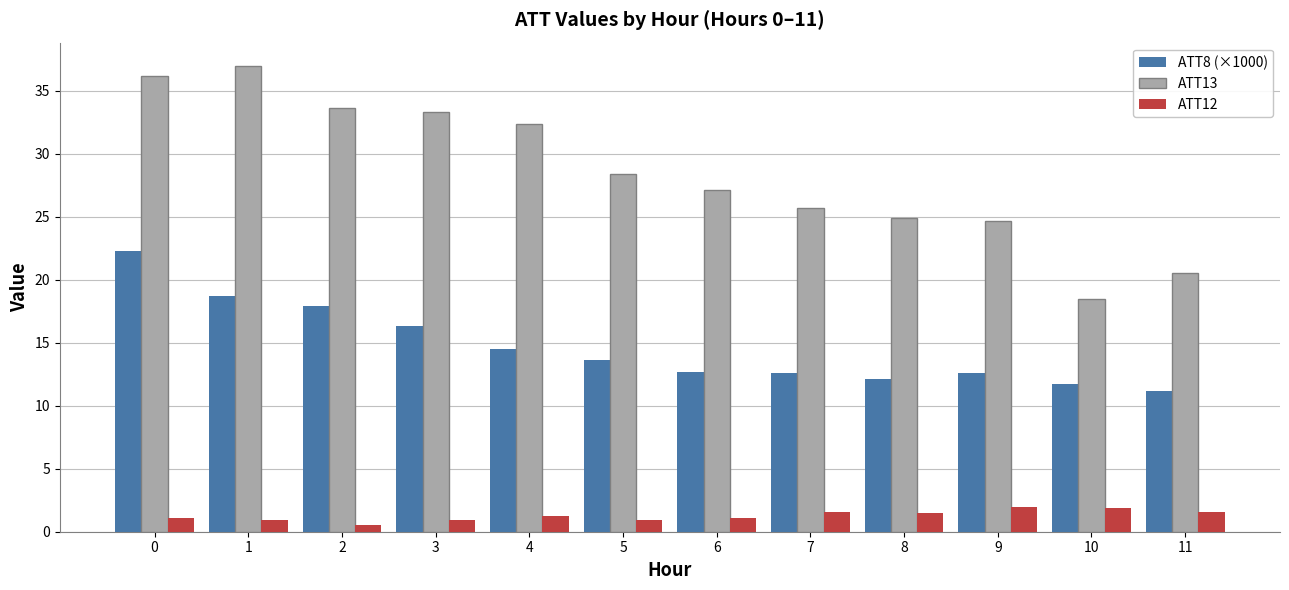

The value of ATT8 (×1000) at 6 is 5.4. True or false?

False